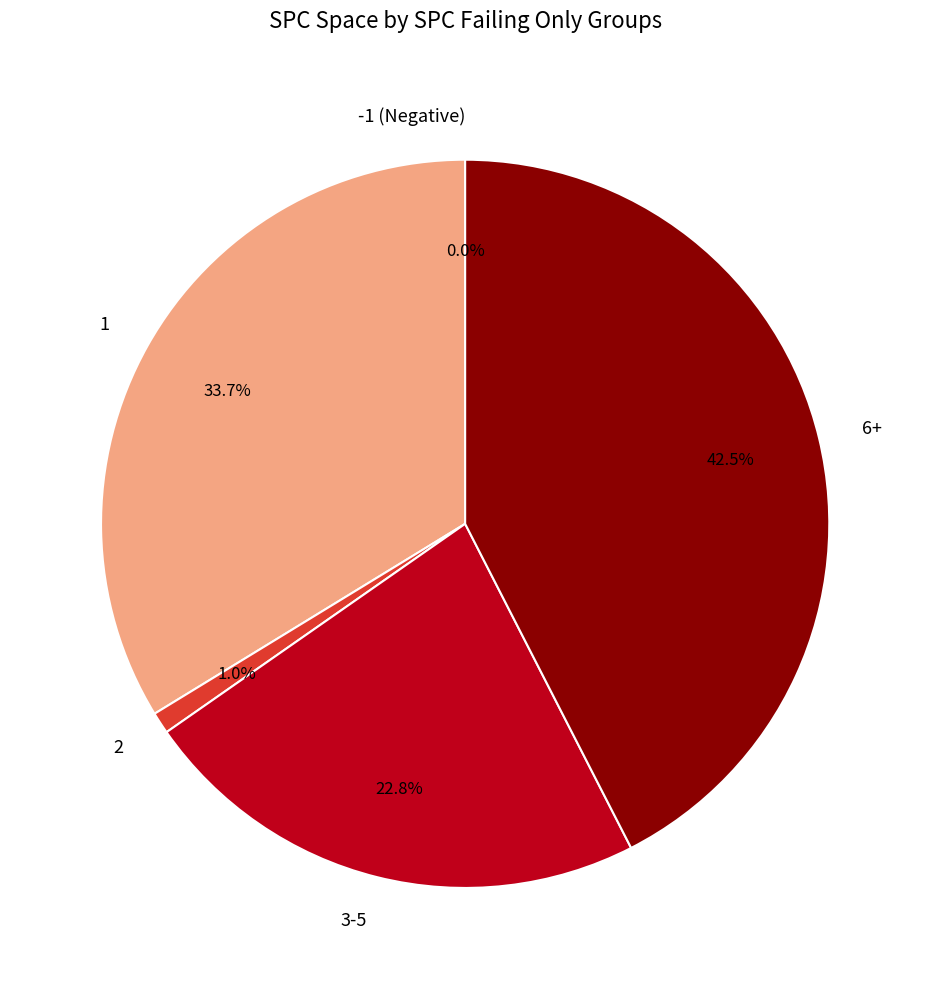

Does any single category account for the majority?

No